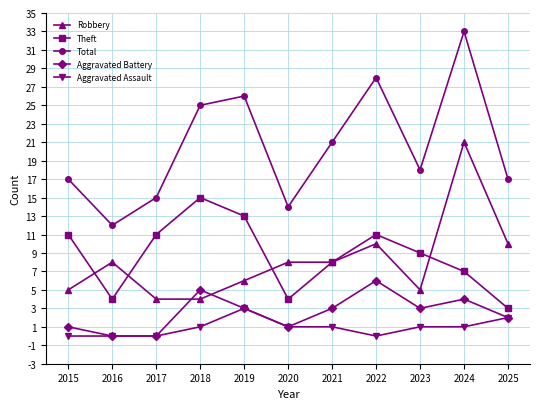

True or false: Aggravated Battery has more than 0 interior local peaks.

True